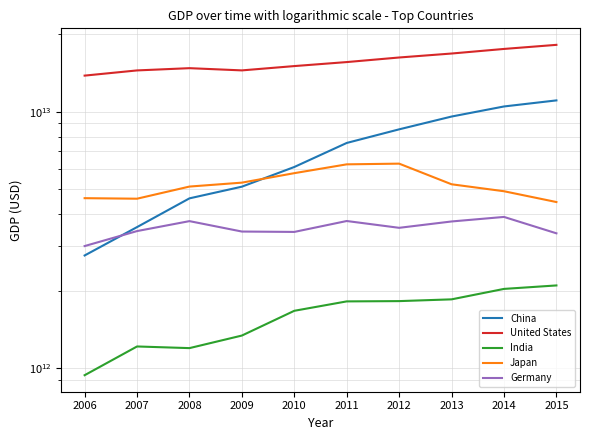

True or false: India and Germany cross at least once.

False